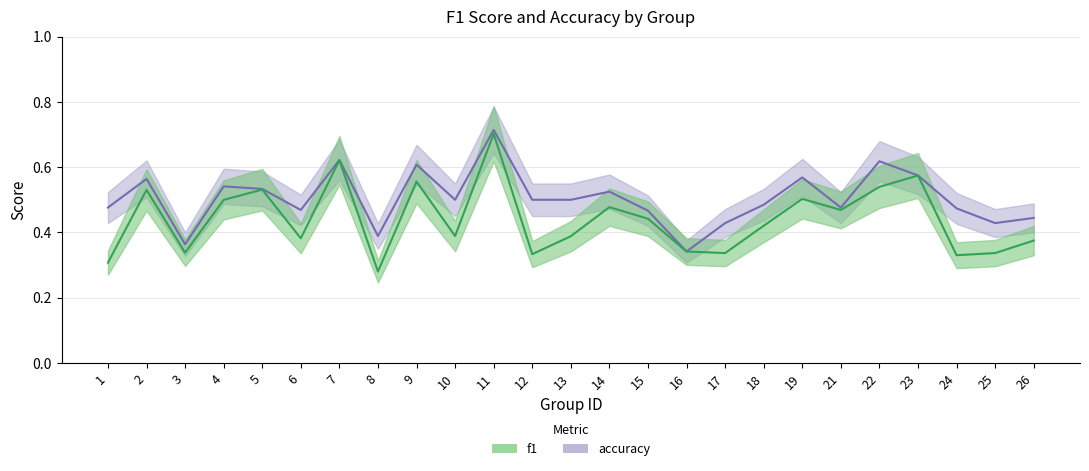

How many interior local valleys does the accuracy series have?

7